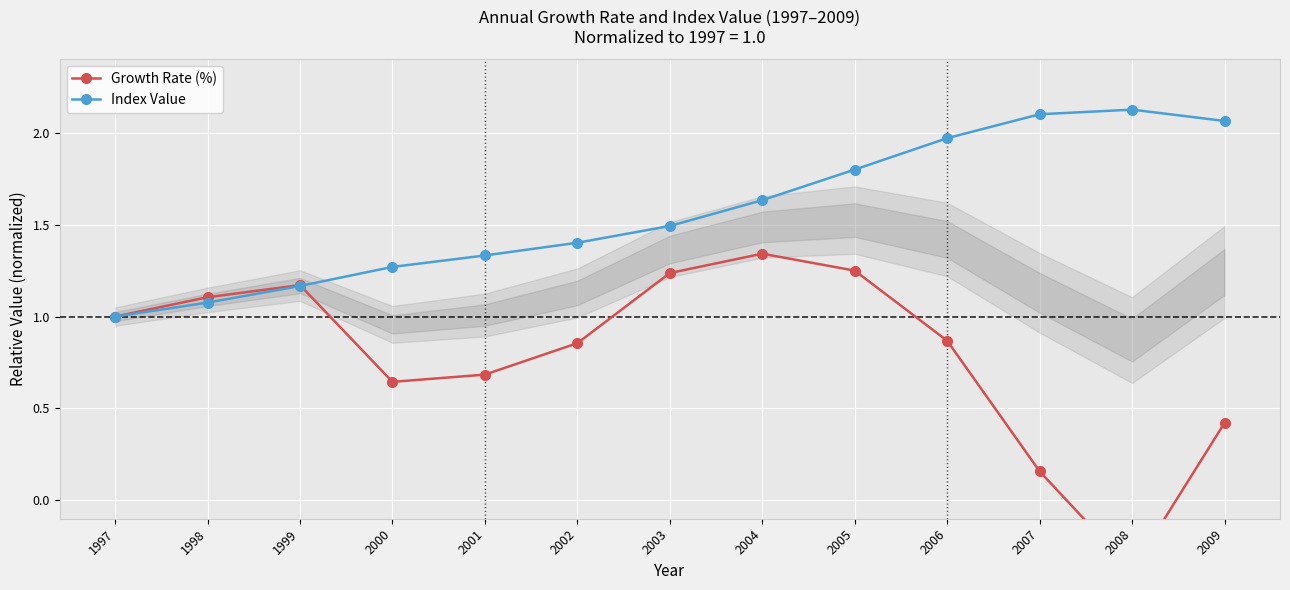

What is the sum of the Index Value values at 1999 and 2001?

2.5